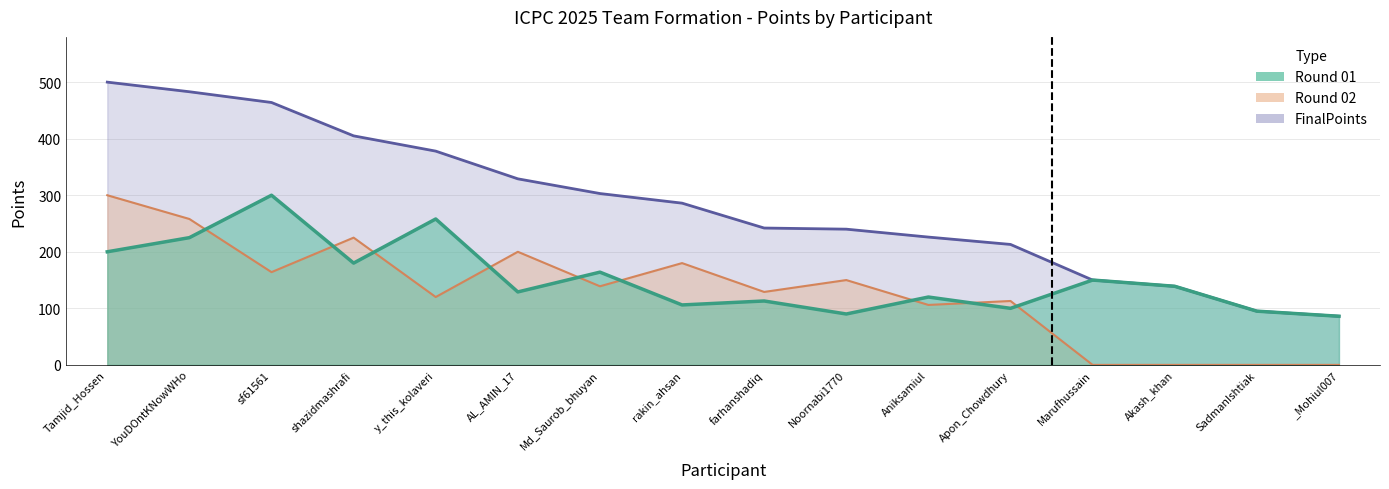

Is it true that FinalPoints equals 286 at rakin_ahsan?

True